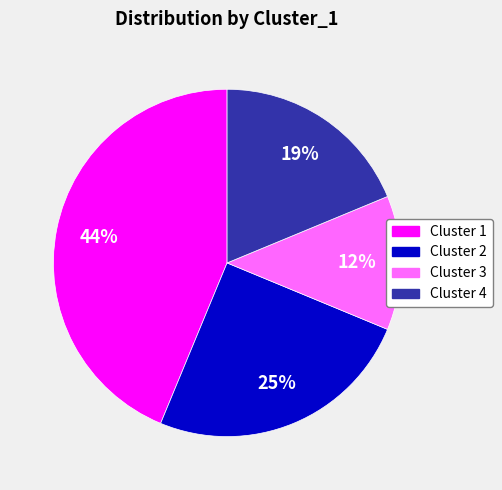

Do Cluster 3 and Cluster 2 together represent more than half of the pie?

No